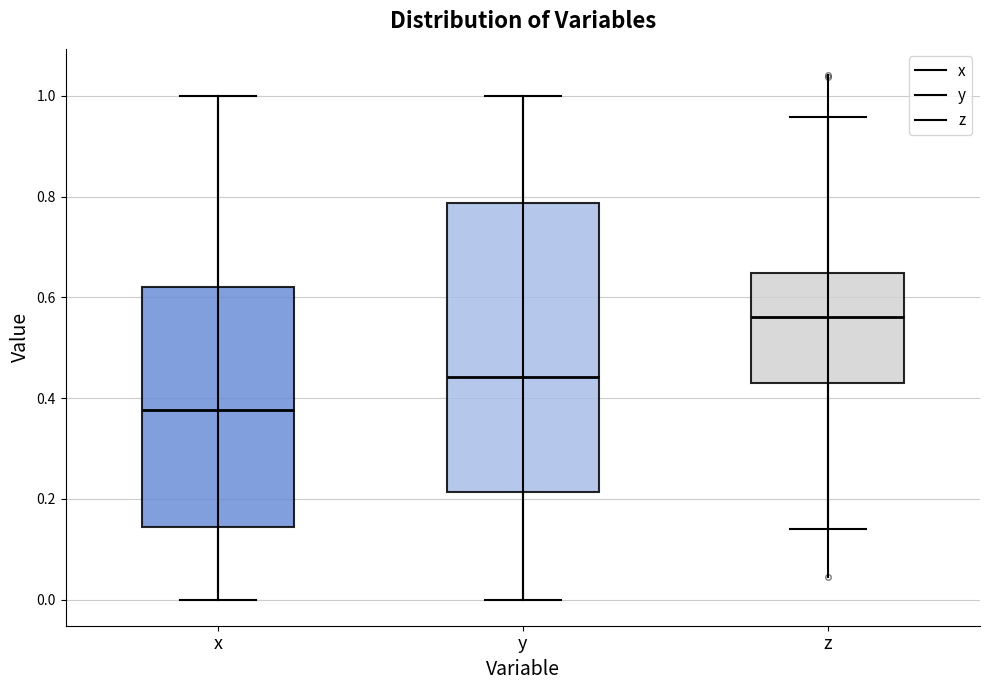

Comparing the boxes themselves (not the whiskers), which one is the tallest?

y